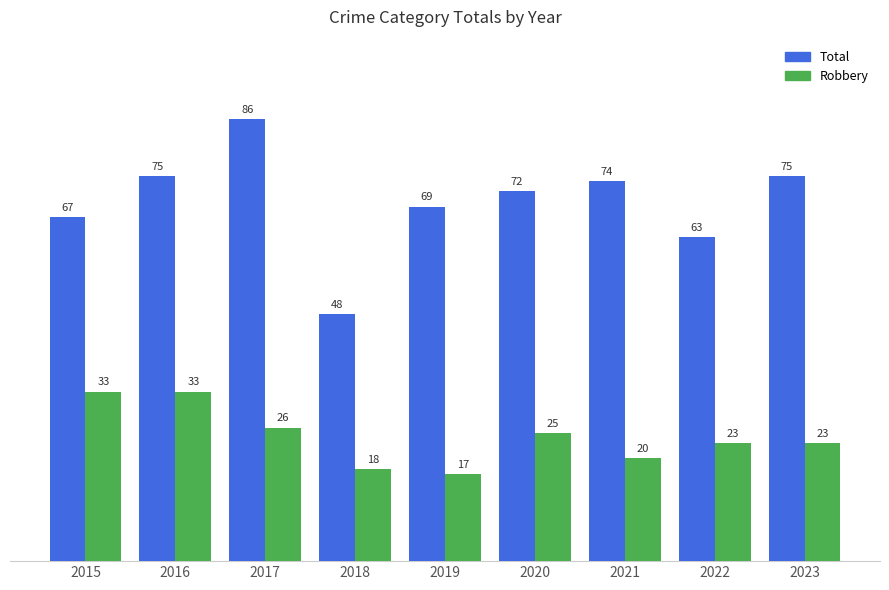

True or false: Robbery has a value of 25 at 2020.

True